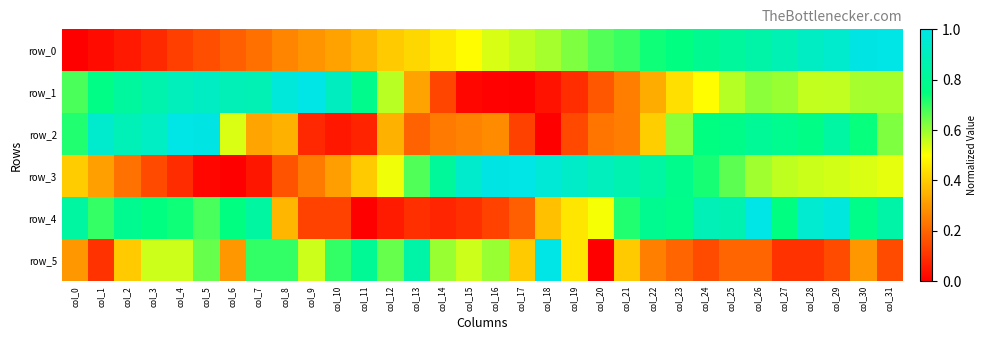

Which category has the highest value in the row_1 series?

col_9